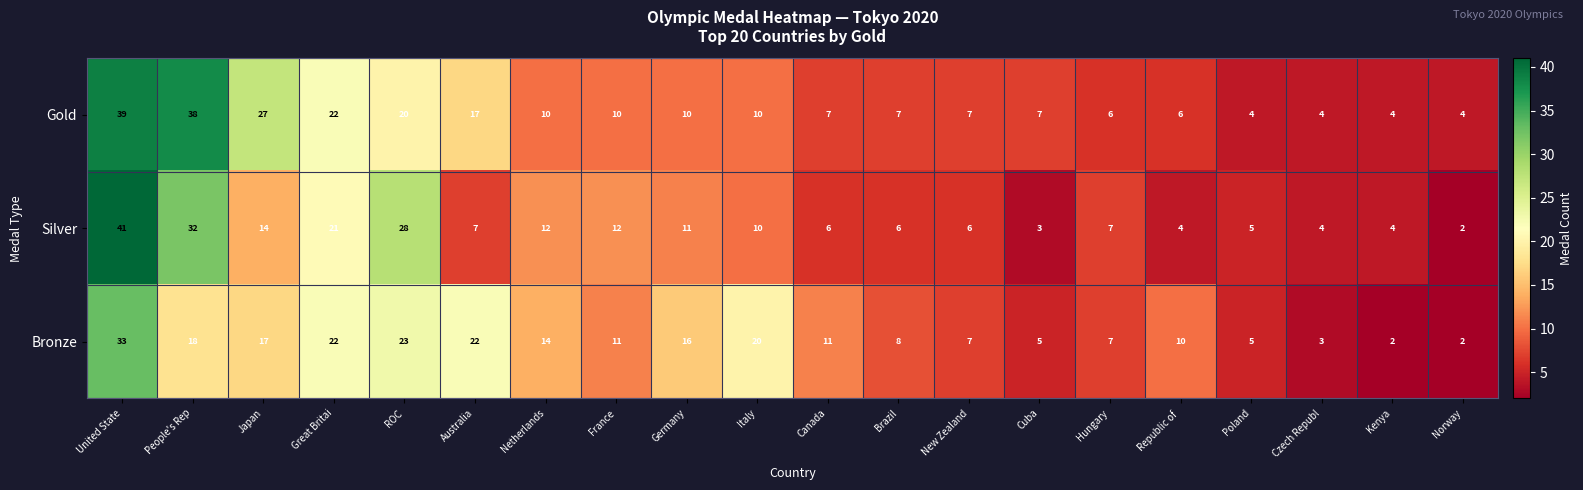

Between France and Poland, which series saw the biggest shift?

Silver